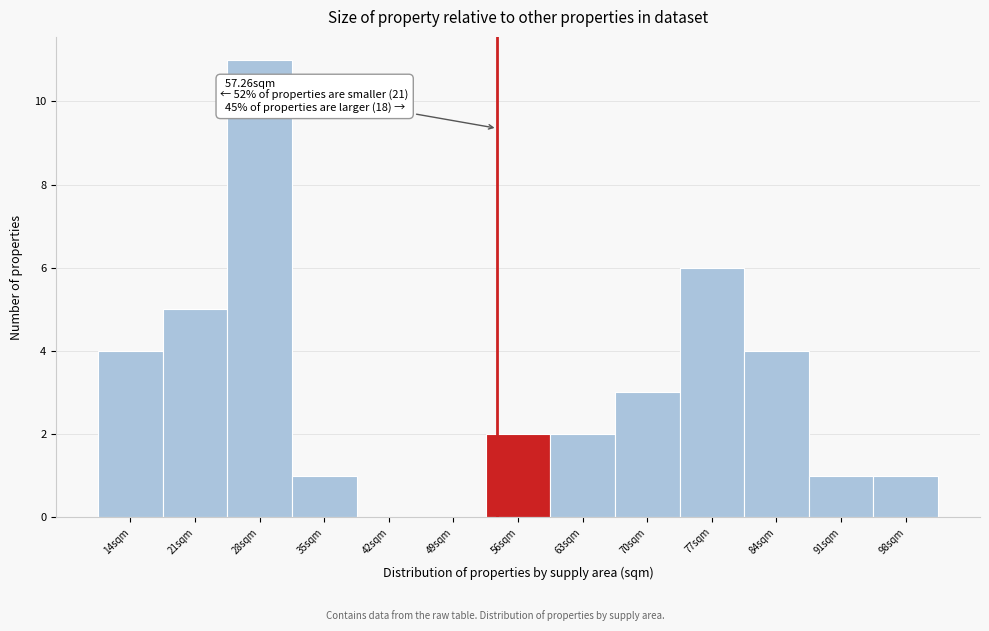

Reading right to left, transcribe all the data shown in this chart.

98sqm=1	91sqm=1	84sqm=4	77sqm=6	70sqm=3	63sqm=2	56sqm=2	49sqm=0	42sqm=0	35sqm=1	28sqm=11	21sqm=5	14sqm=4